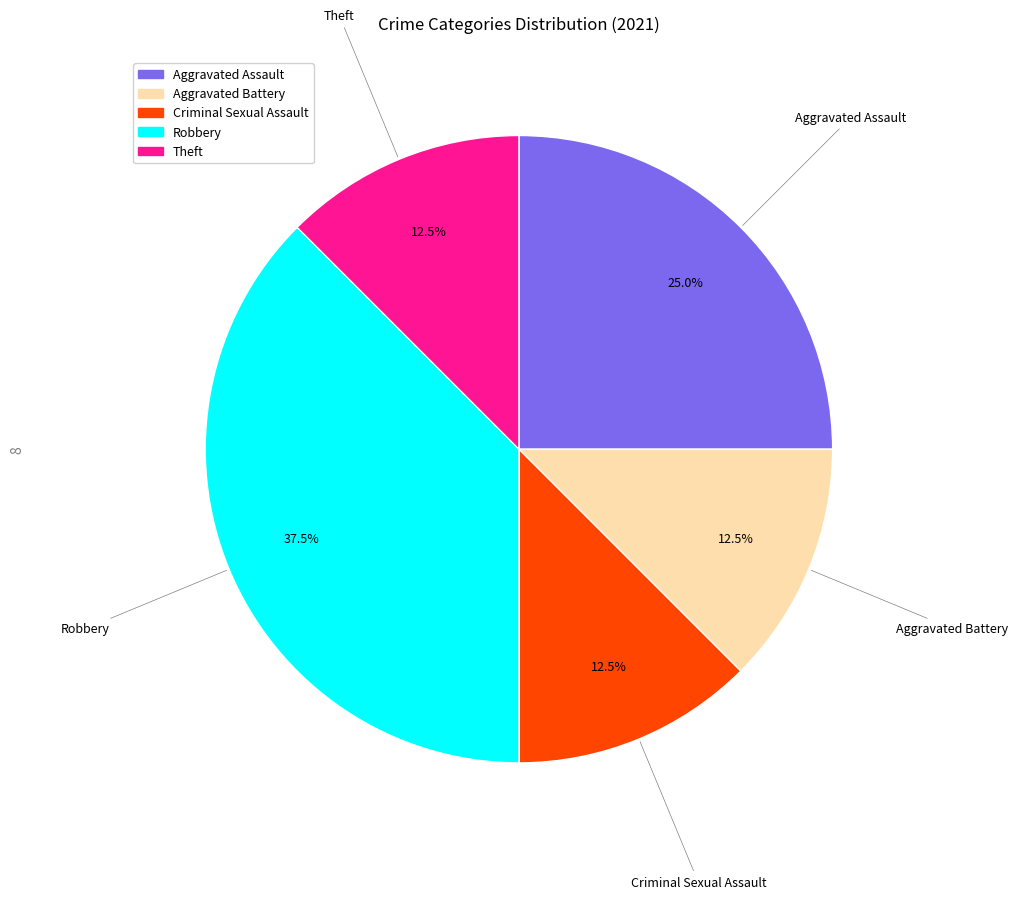

True or false: Aggravated Assault accounts for 25% of the total.

True